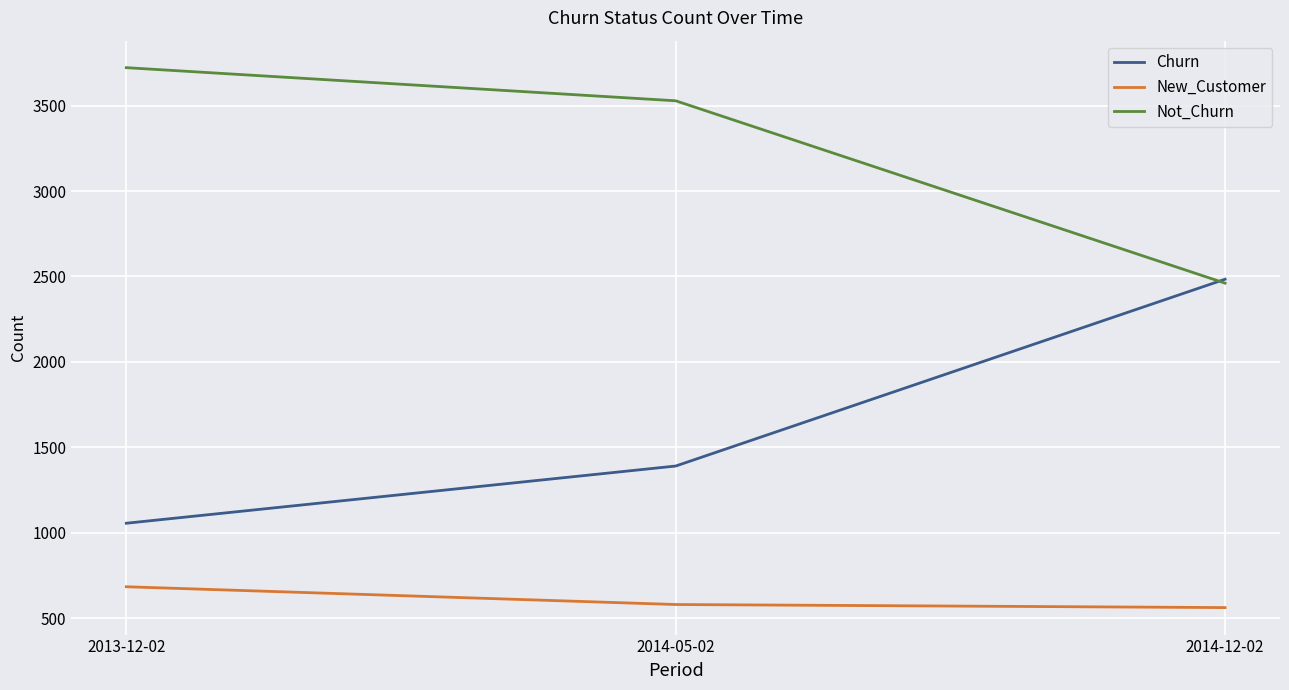

At how many categories does at least one series exceed 3070?

2